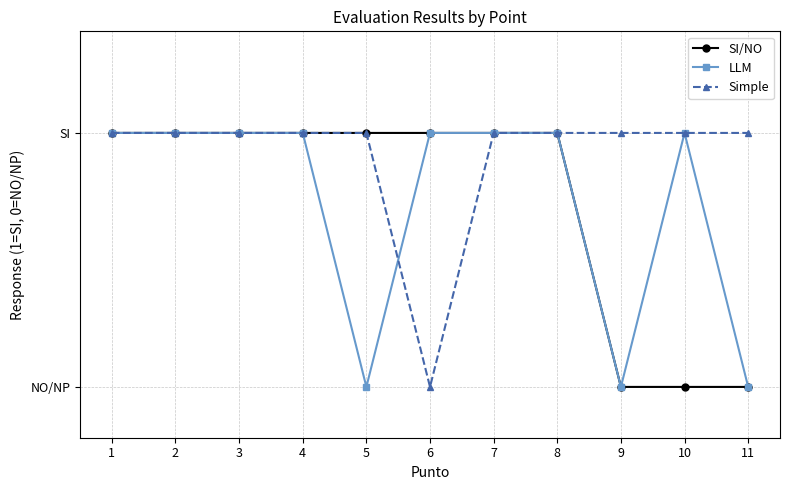

Is this an area chart (filled region under the line)?

No